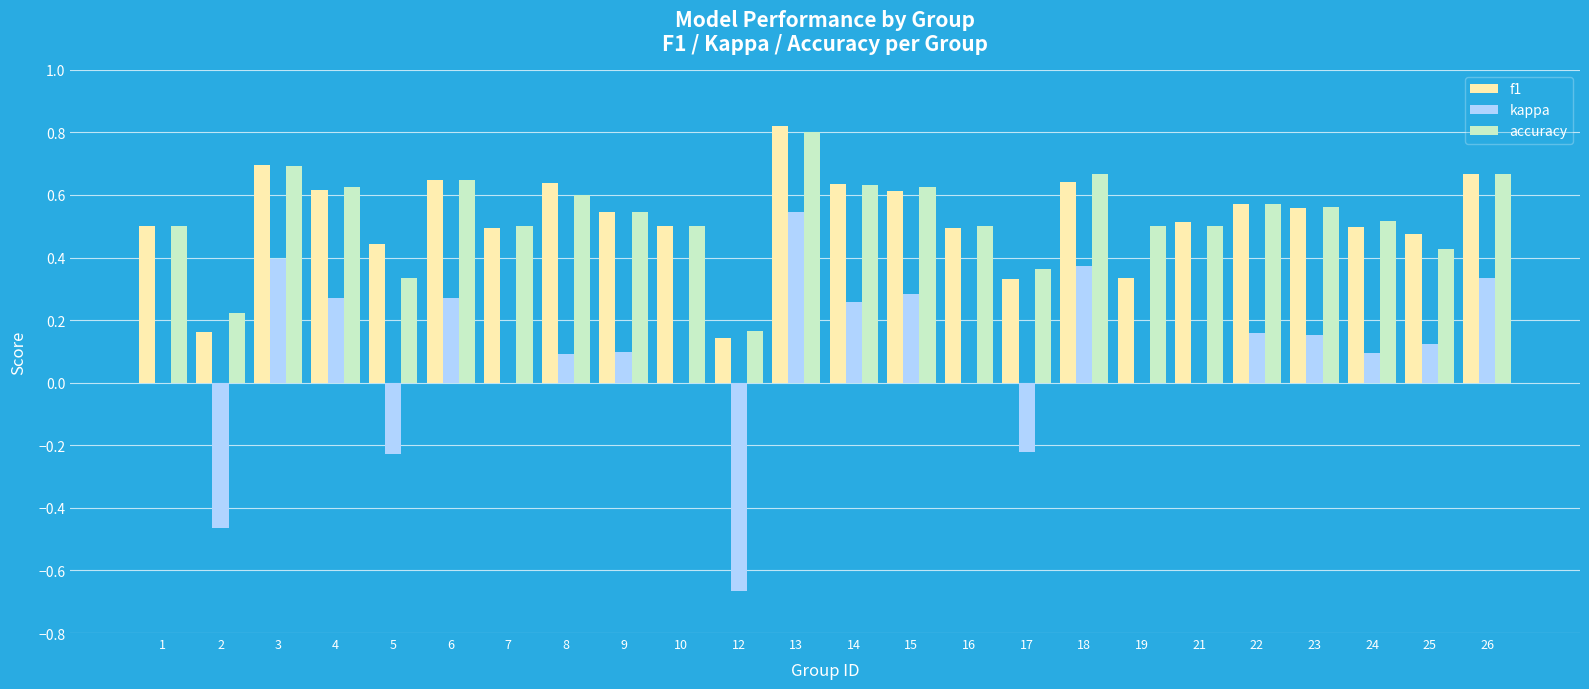

Which category has the highest value in the f1 series?

13